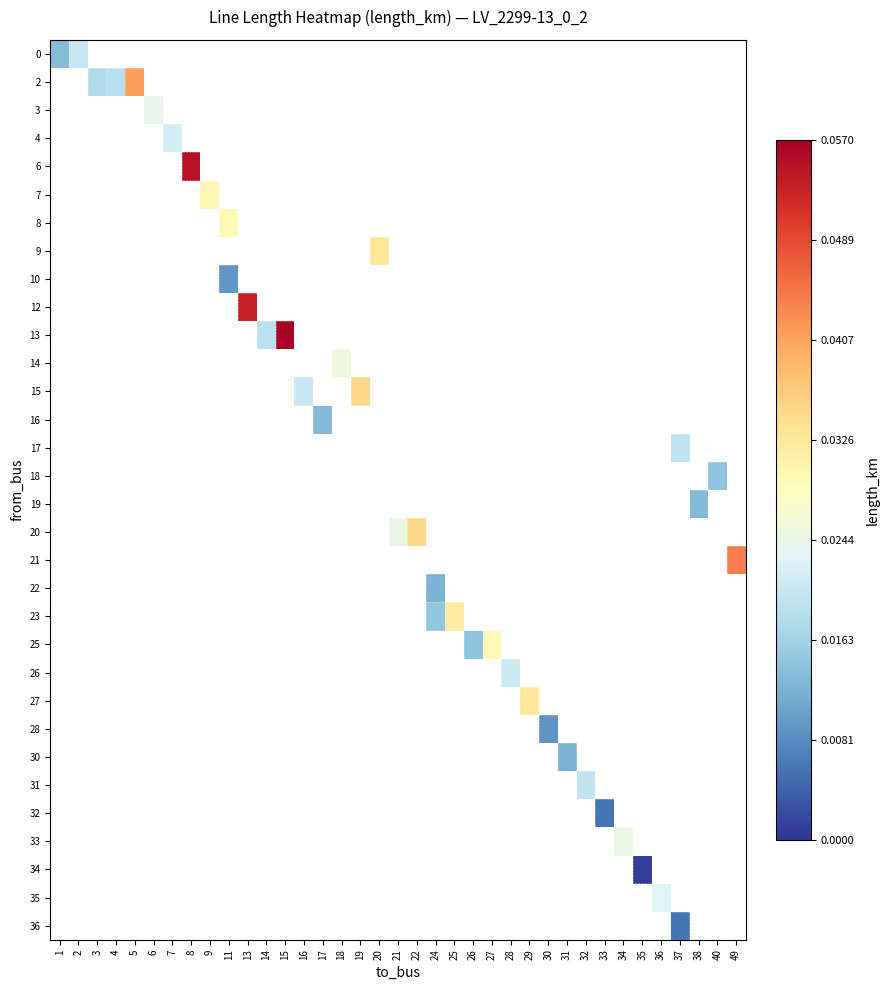

How many distinct data groups are displayed?

32